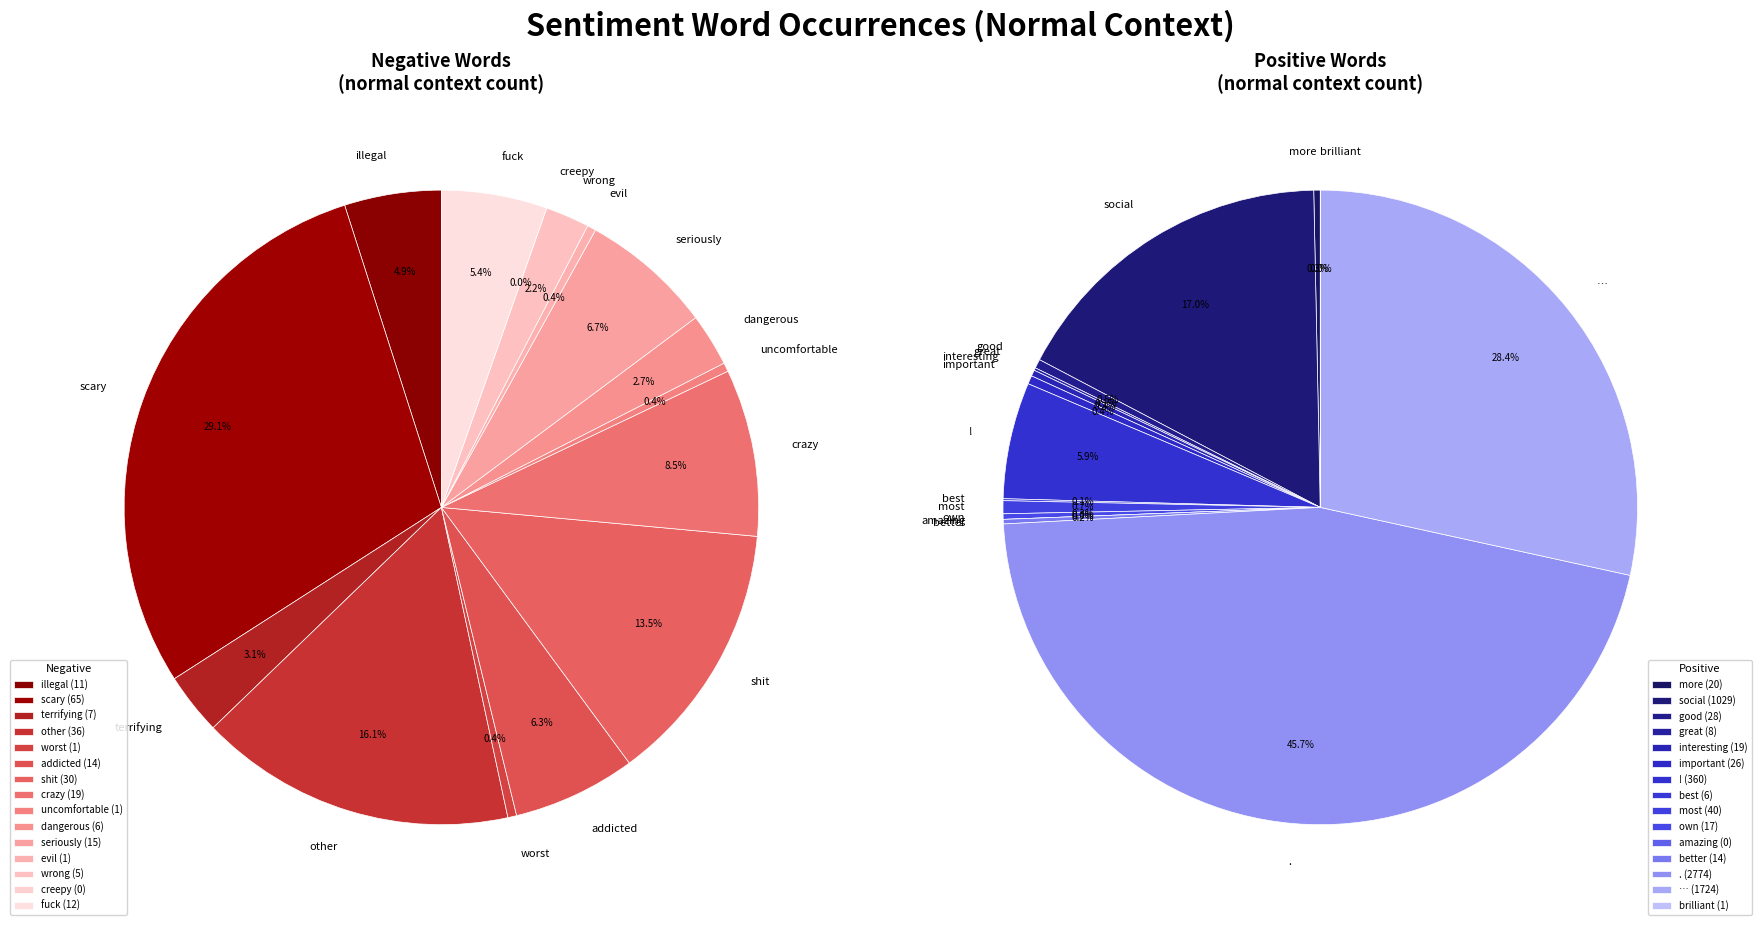

Count the number of slices in the pie.

15